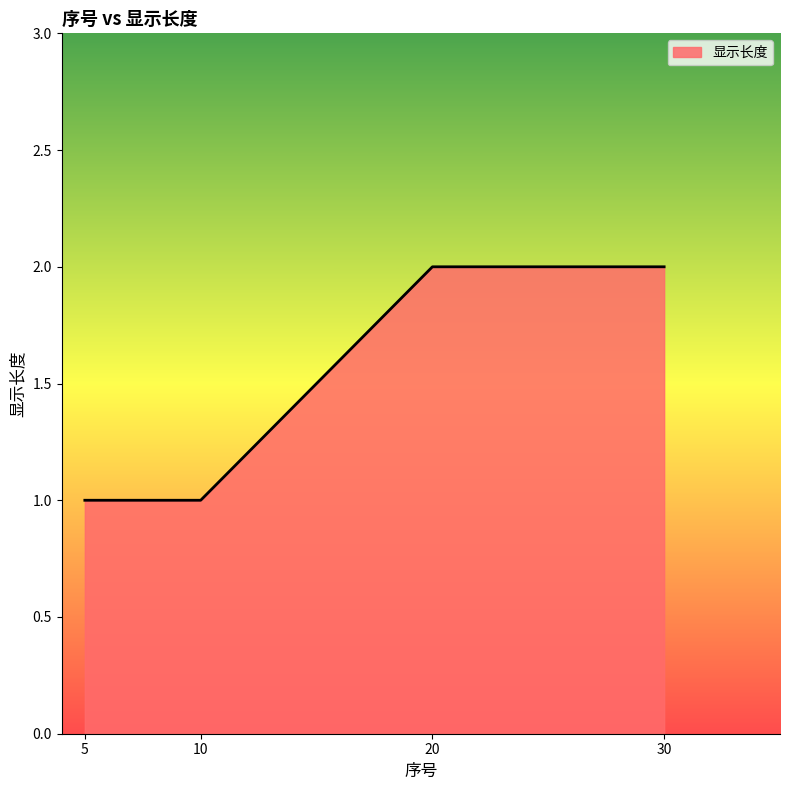

What is the sum of the values at 5 and 10?

2